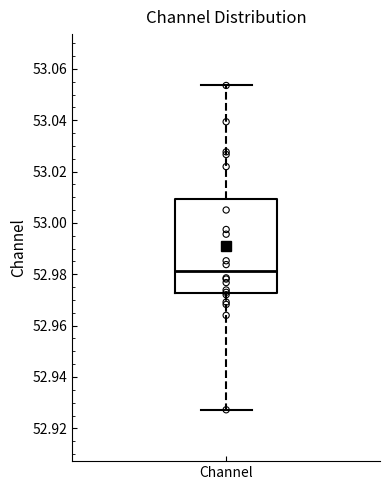

Where is the lower edge of the box for Channel on the y-axis? The values are not printed on the chart, so give them approximately, as read against the axis.

52.972